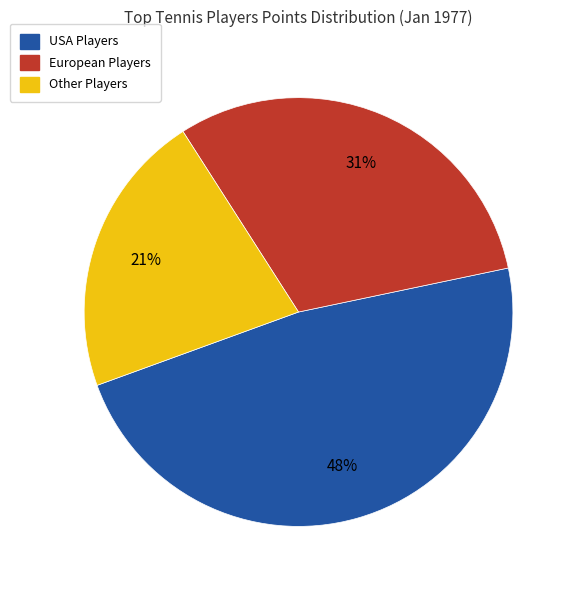

To the nearest percent, what is the average slice percentage?

33%